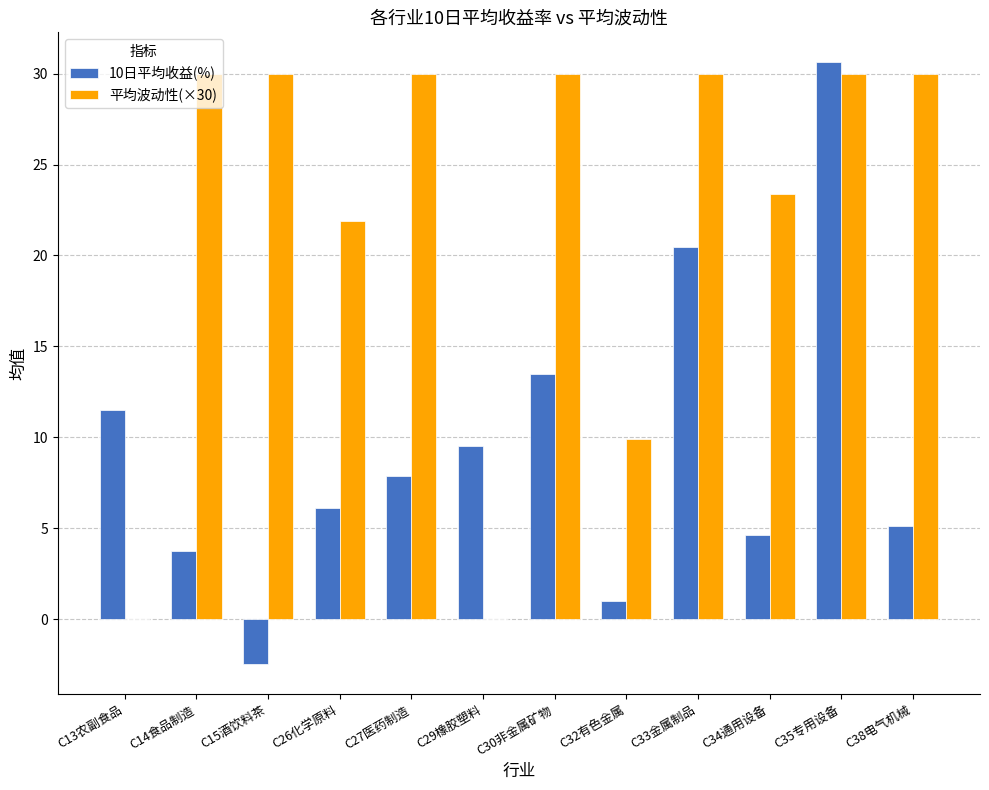

At which category is the sum across all series the highest?

C35专用设备